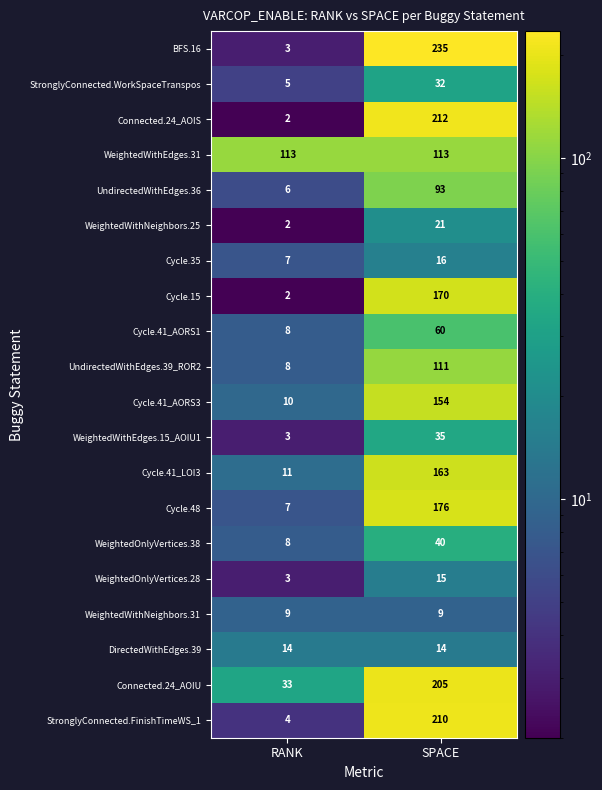

What is the lowest value of the Cycle.41_LOI3 series?

11